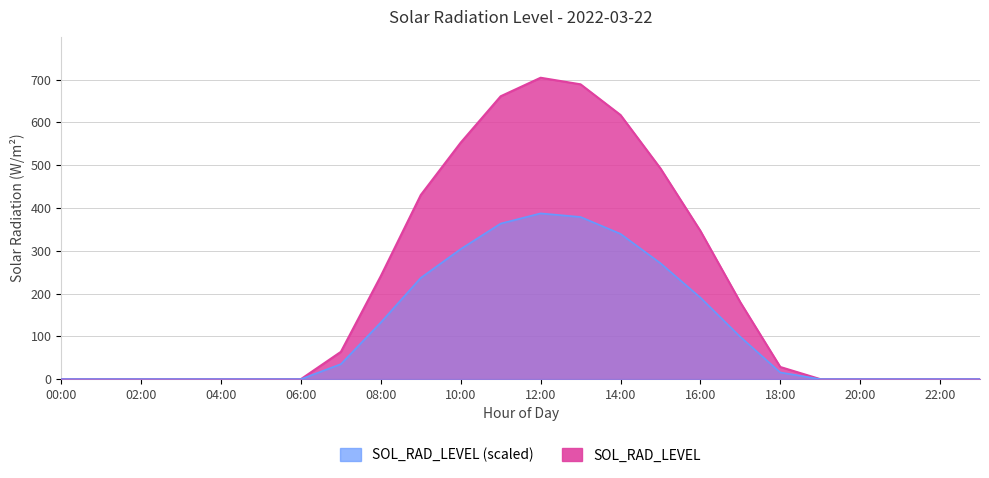

Rank the categories by value from lowest to highest.

00:00, 01:00, 02:00, 03:00, 04:00, 05:00, 06:00, 19:00, 20:00, 21:00, 22:00, 23:00, 18:00, 07:00, 17:00, 08:00, 16:00, 09:00, 15:00, 10:00, 14:00, 11:00, 13:00, 12:00